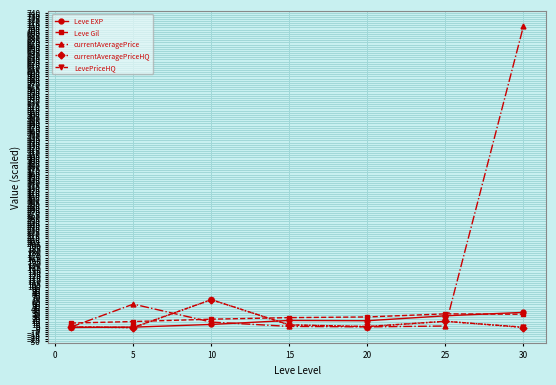

Which series has the largest range (max minus min)?

currentAveragePrice